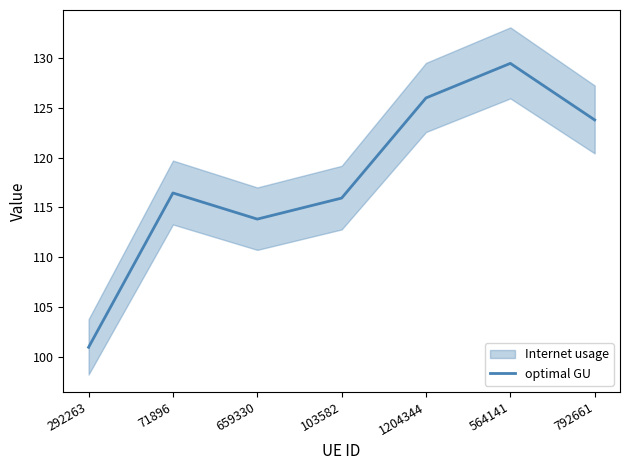

What is the difference between the values at 1204344 and 71896?

9.5